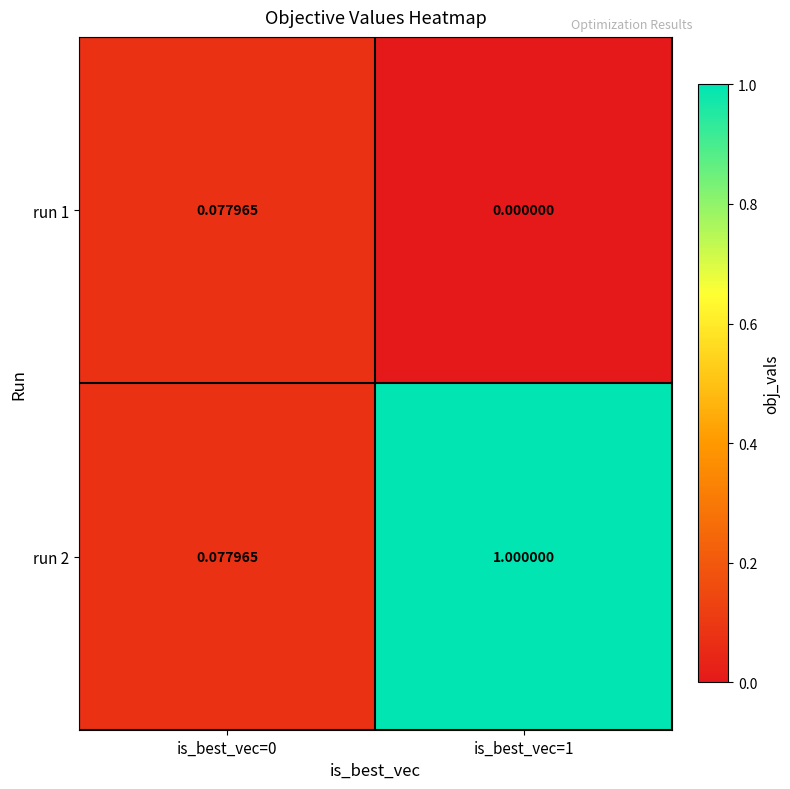

How many series are shown in this chart?

2